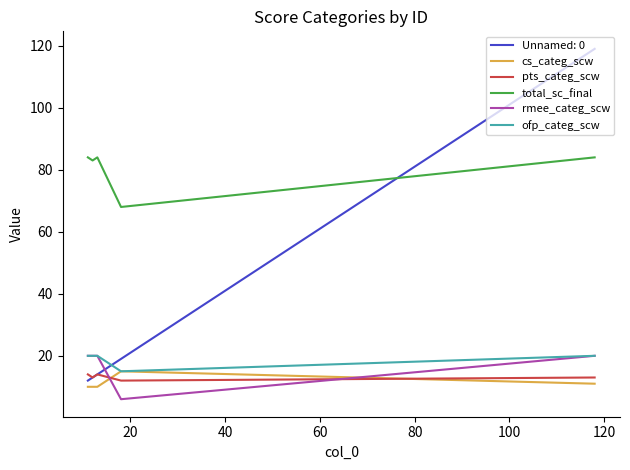

What is the minimum value for total_sc_final?

68